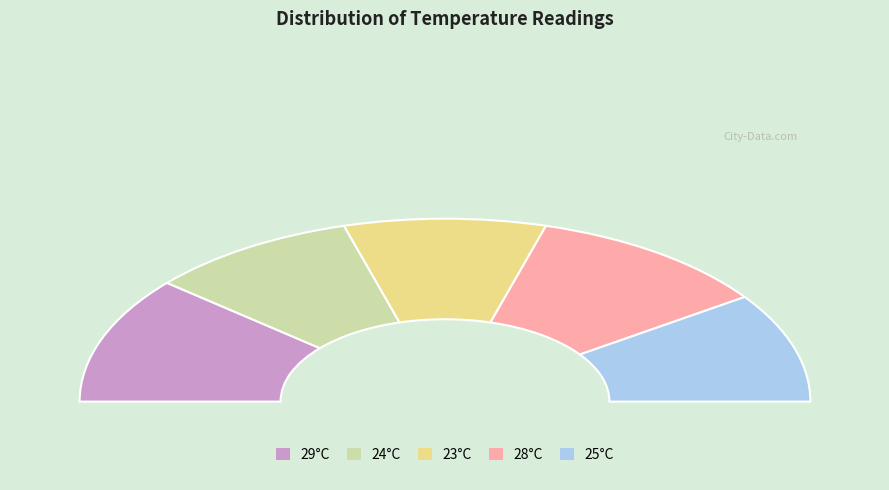

Does any single category account for the majority?

No